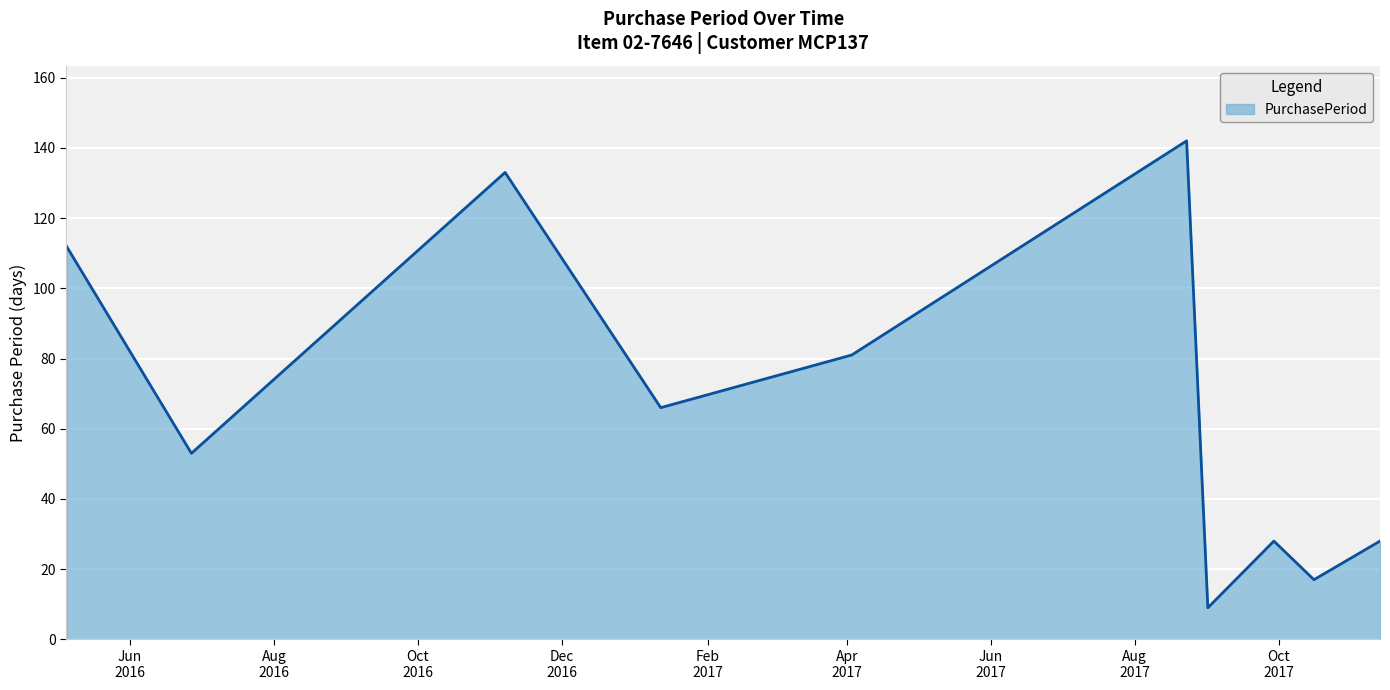

What is the smallest value displayed?

9